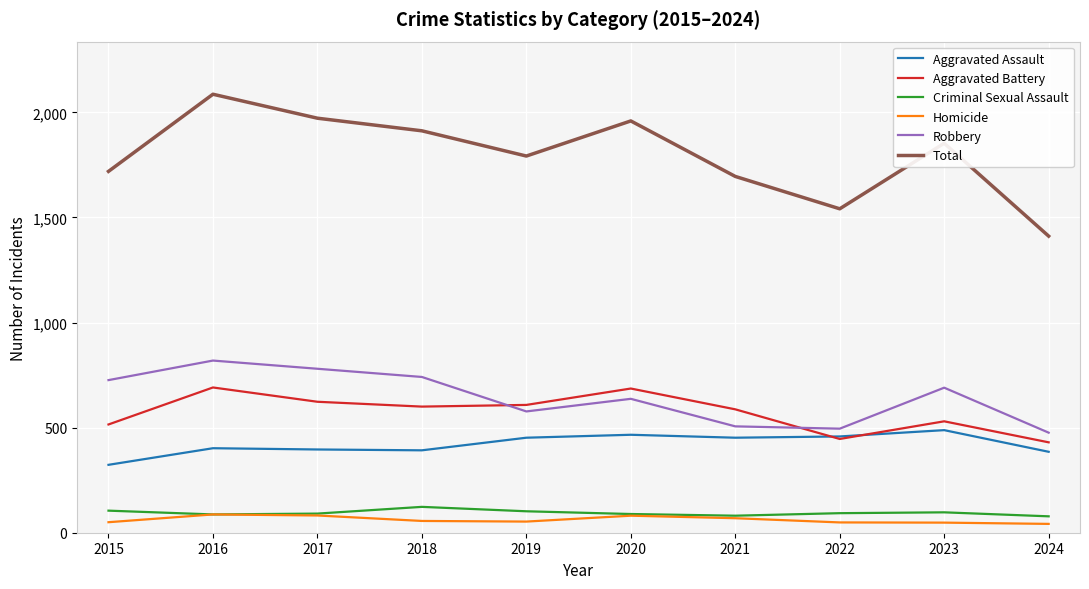

True or false: Criminal Sexual Assault and Aggravated Battery cross at least once.

False